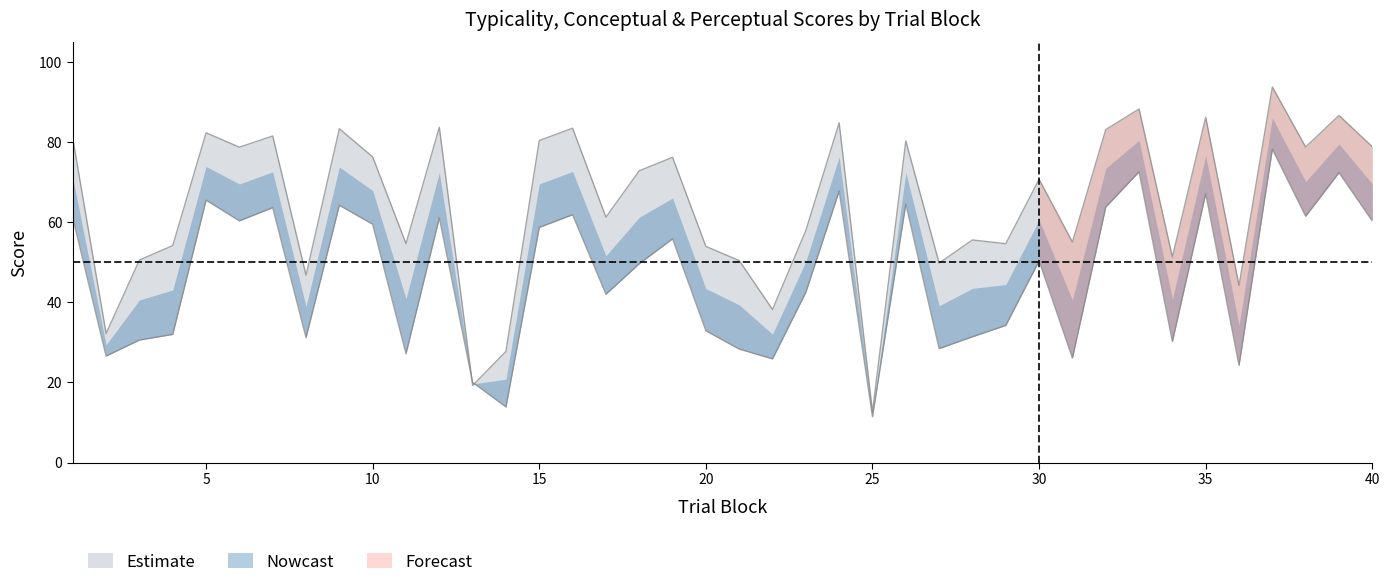

Which series ends up on top after the final intersection of perceptual and typicality?

typicality